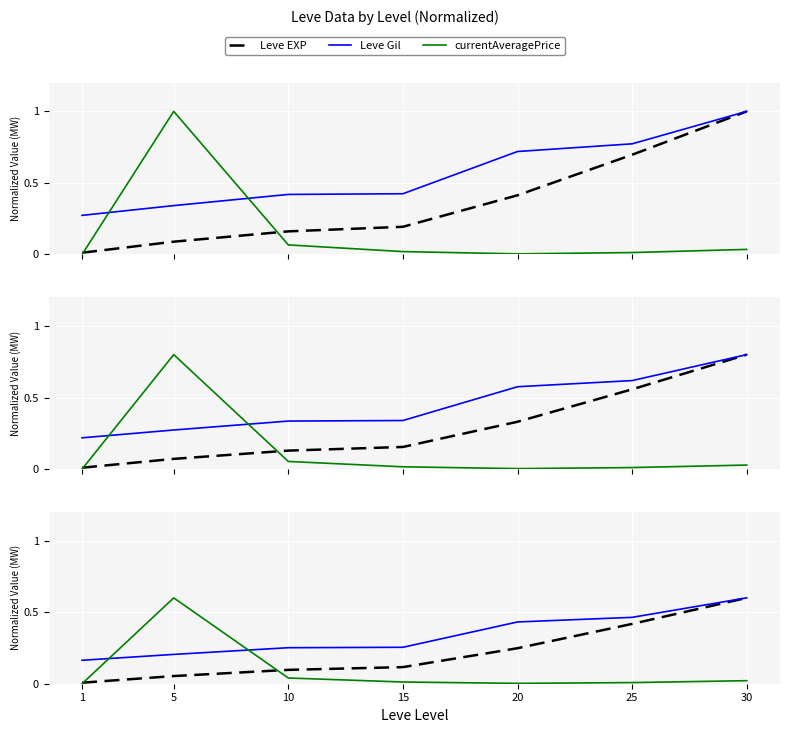

Is the value of currentAveragePrice at 5 greater than the value of Leve EXP at 1?

Yes